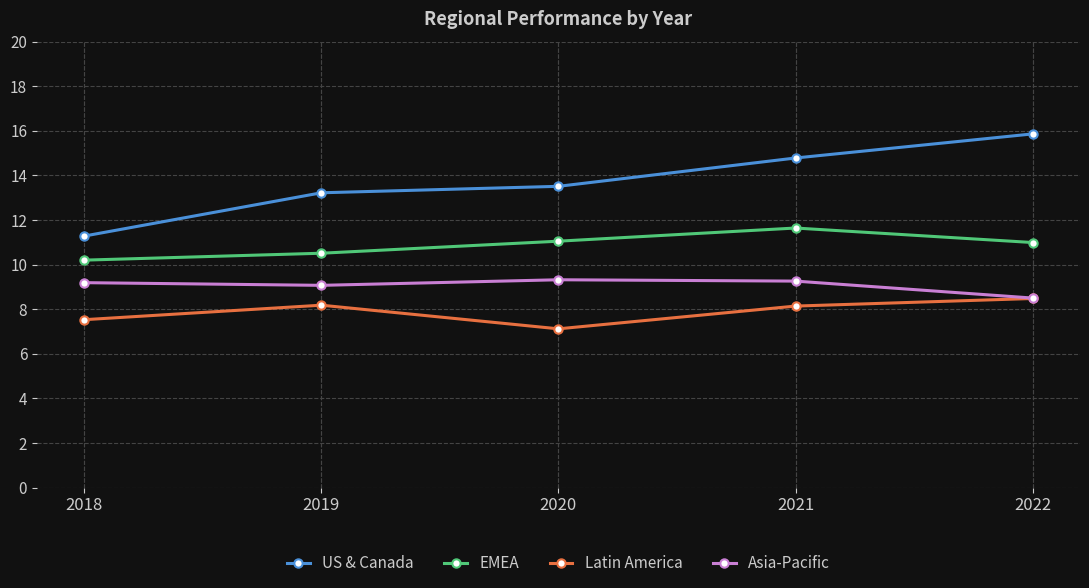

How many data points in Latin America are above 8?

3